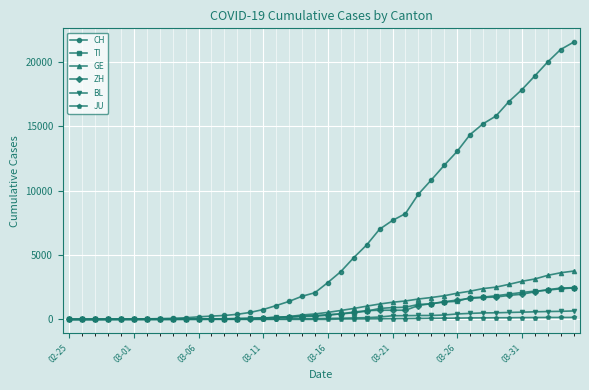

Which series has the widest spread of values?

CH